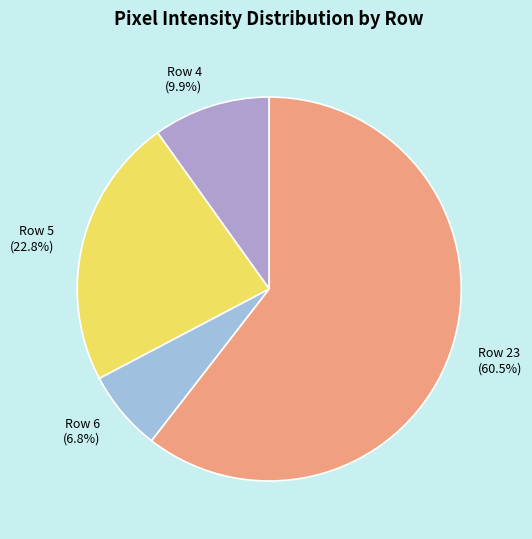

Which category has the biggest portion of the pie?

Row 23